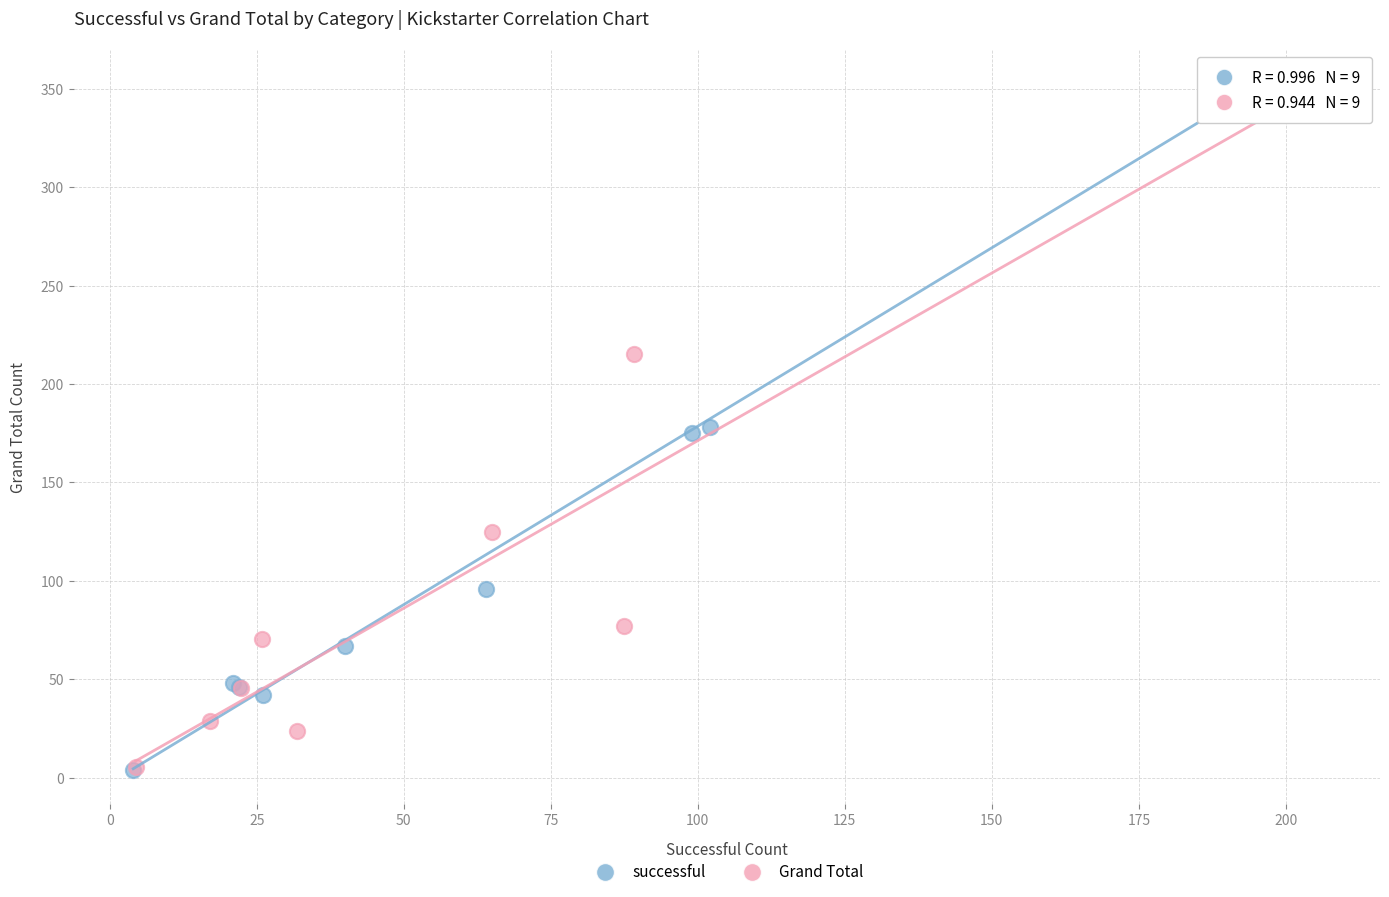

Which series has the widest spread of Y values?

Grand Total